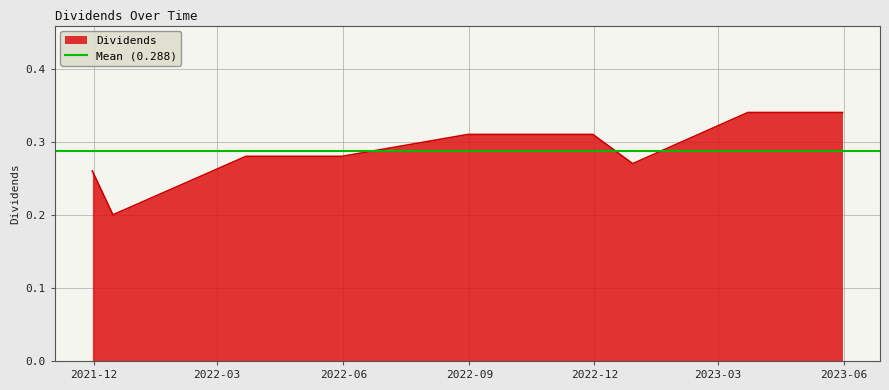

What is the greatest value displayed?

0.3